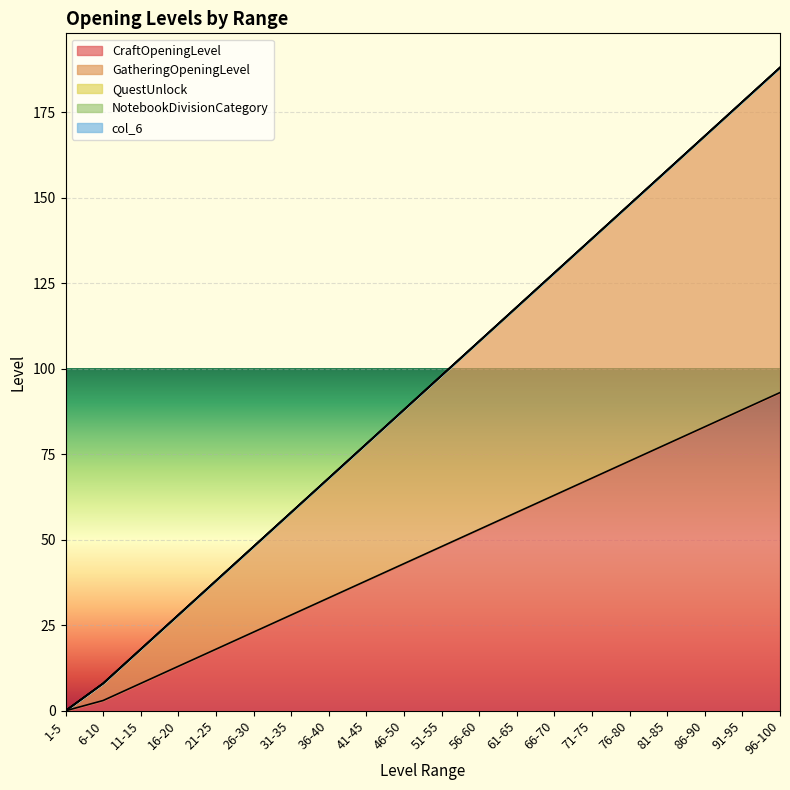

Reading left to right, what are all the values shown in this chart?

CraftOpeningLevel: 1-5=0	6-10=3	11-15=8	16-20=13	21-25=18	26-30=23	31-35=28	36-40=33	41-45=38	46-50=43	51-55=48	56-60=53	61-65=58	66-70=63	71-75=68	76-80=73	81-85=78	86-90=83	91-95=88	96-100=93
GatheringOpeningLevel: 1-5=0	6-10=5	11-15=10	16-20=15	21-25=20	26-30=25	31-35=30	36-40=35	41-45=40	46-50=45	51-55=50	56-60=55	61-65=60	66-70=65	71-75=70	76-80=75	81-85=80	86-90=85	91-95=90	96-100=95
QuestUnlock: 1-5=0	6-10=0	11-15=0	16-20=0	21-25=0	26-30=0	31-35=0	36-40=0	41-45=0	46-50=0	51-55=0	56-60=0	61-65=0	66-70=0	71-75=0	76-80=0	81-85=0	86-90=0	91-95=0	96-100=0
NotebookDivisionCategory: 1-5=0	6-10=0	11-15=0	16-20=0	21-25=0	26-30=0	31-35=0	36-40=0	41-45=0	46-50=0	51-55=0	56-60=0	61-65=0	66-70=0	71-75=0	76-80=0	81-85=0	86-90=0	91-95=0	96-100=0
col_6: 1-5=0	6-10=0	11-15=0	16-20=0	21-25=0	26-30=0	31-35=0	36-40=0	41-45=0	46-50=0	51-55=0	56-60=0	61-65=0	66-70=0	71-75=0	76-80=0	81-85=0	86-90=0	91-95=0	96-100=0